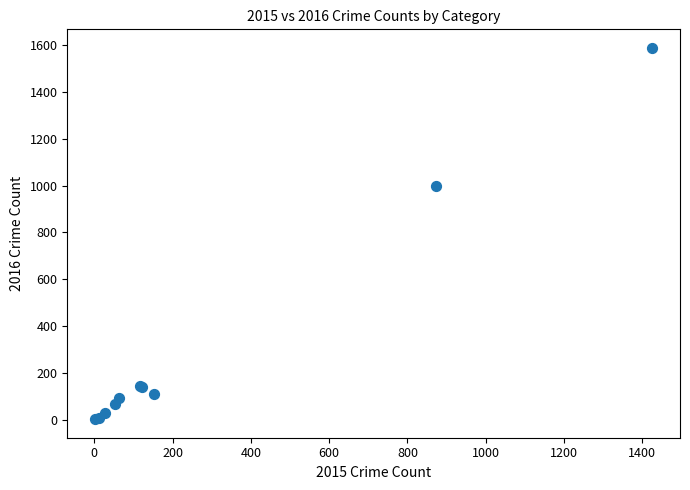

What Y value in the scatter plot is closest to 795?

999